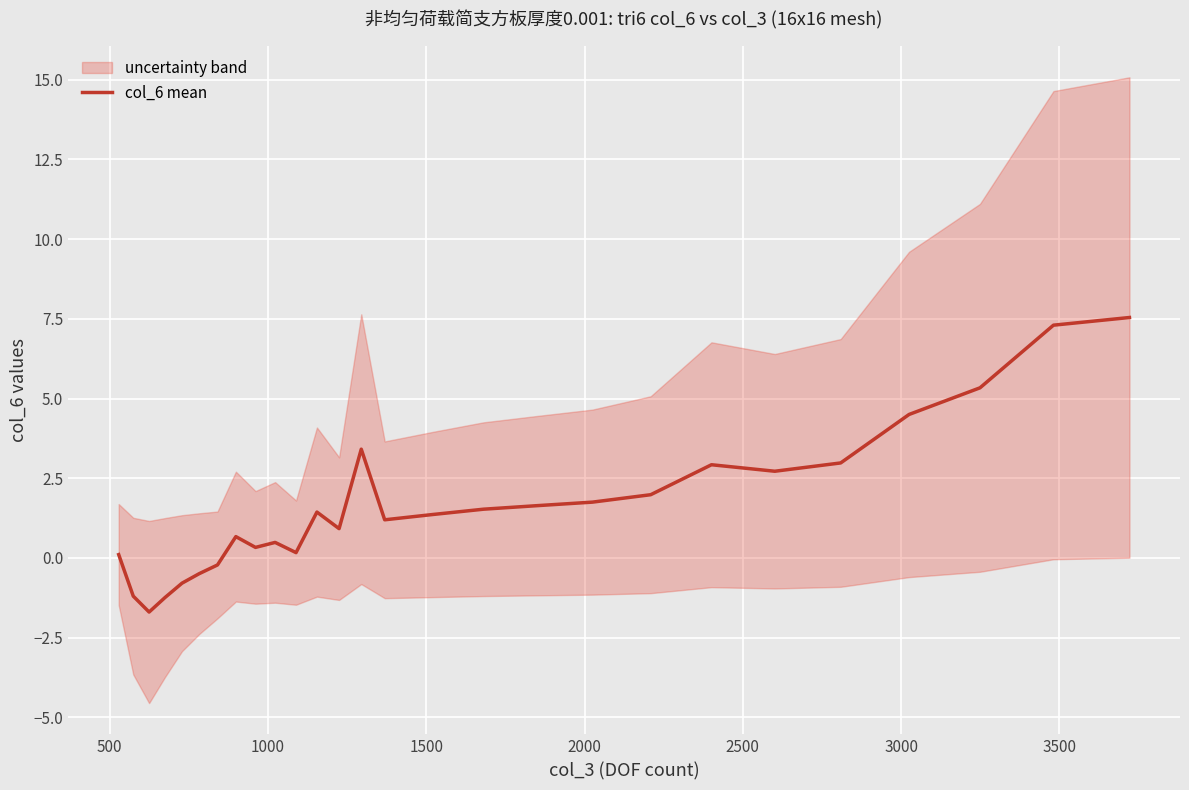

True or false: there are more than 1 points higher than both neighbors.

True